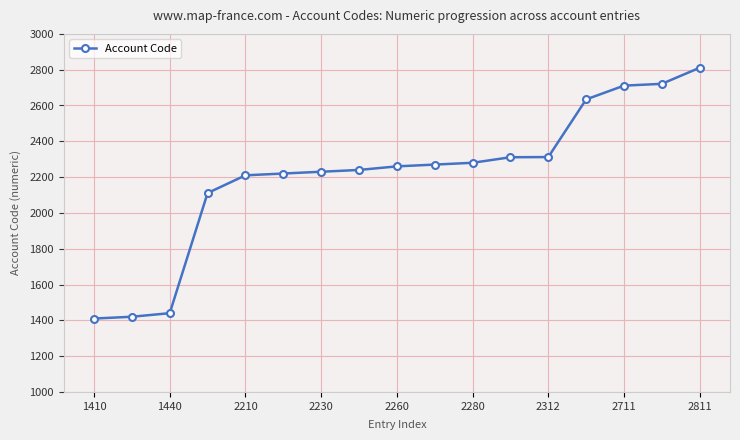

Count the number of categories in the chart.

17